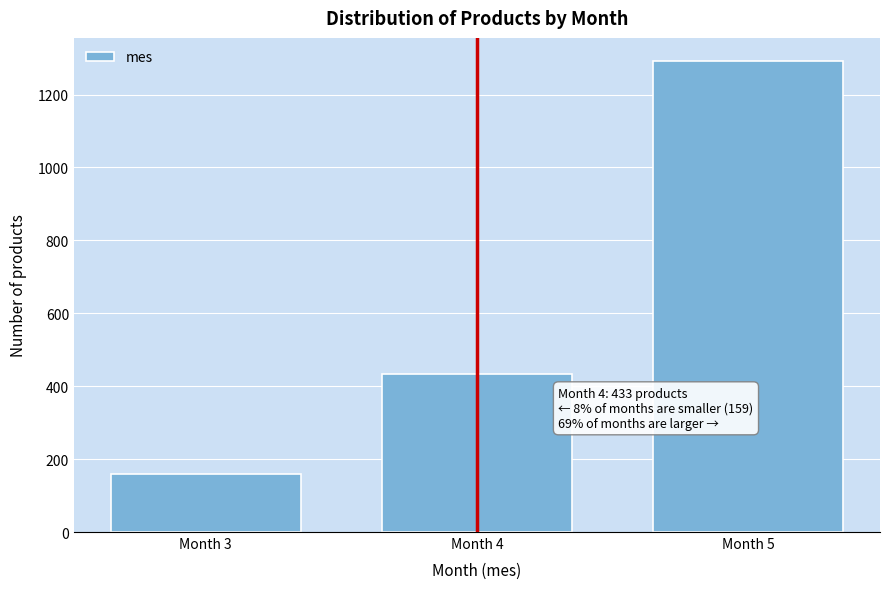

Reading left to right, list all the values displayed in this chart.

Month 3=159	Month 4=433	Month 5=1291